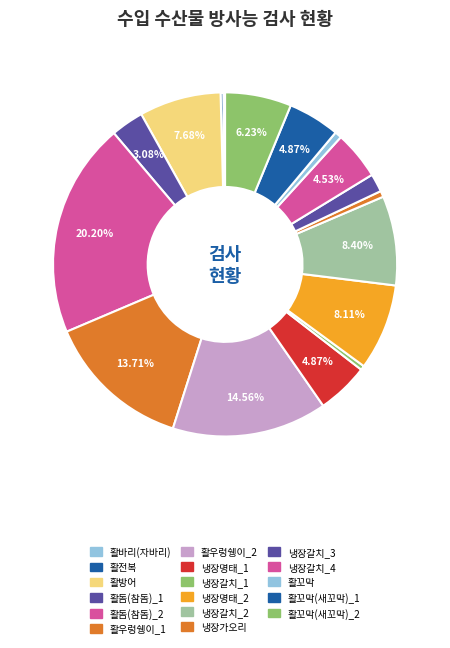

What is the largest slice in the pie chart?

활돔(참돔)_2